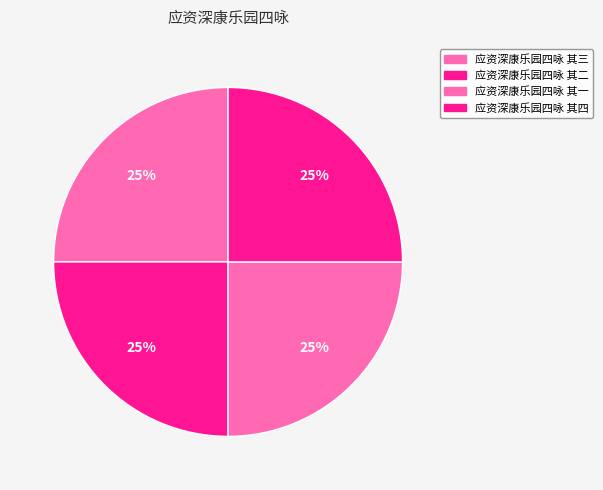

Count the number of slices in the pie.

4